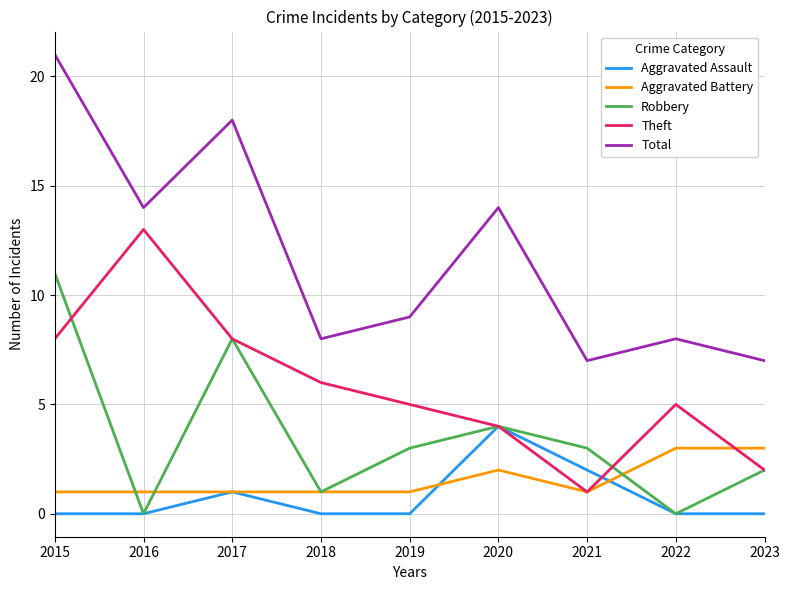

What is the sum of the Robbery values at 2023 and 2016?

2